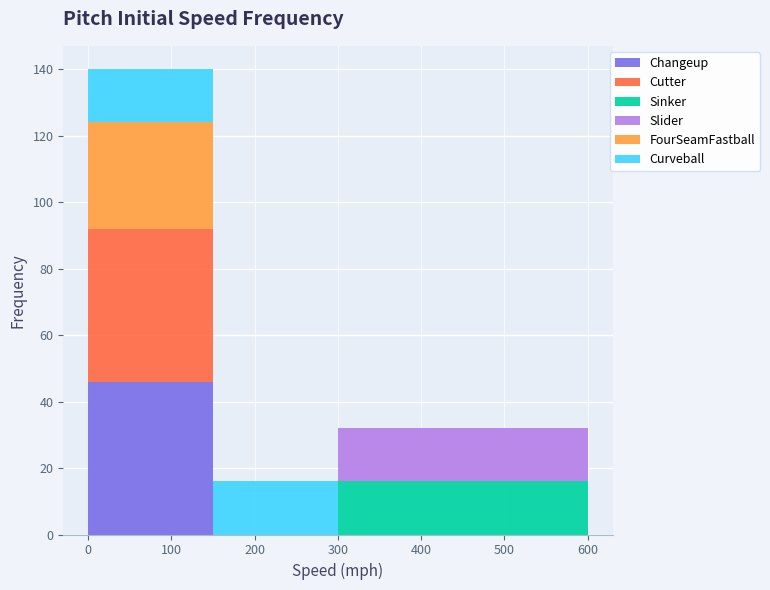

Which range on the x-axis has the tallest stacked bar (by total height)?

0 to 150